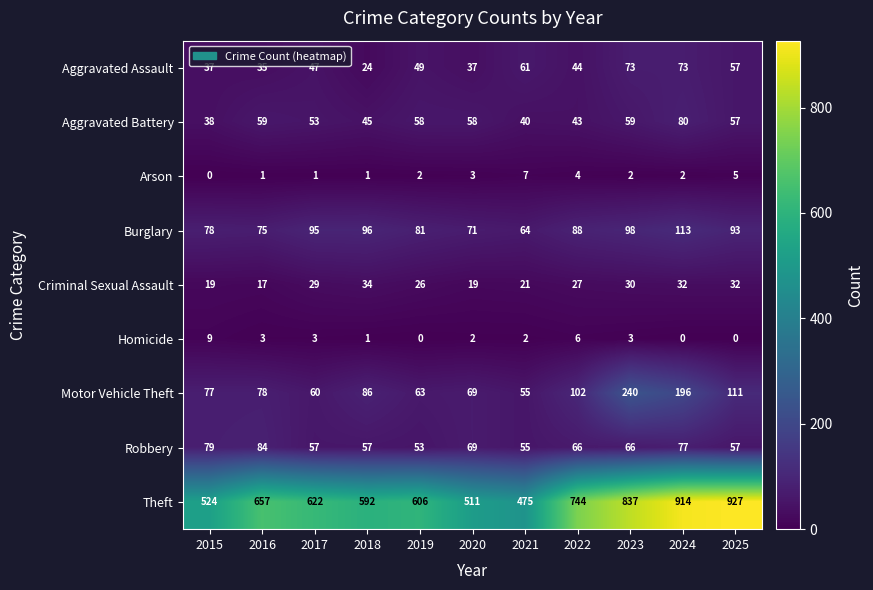

Is it true that Aggravated Assault equals 44 at 2022?

True